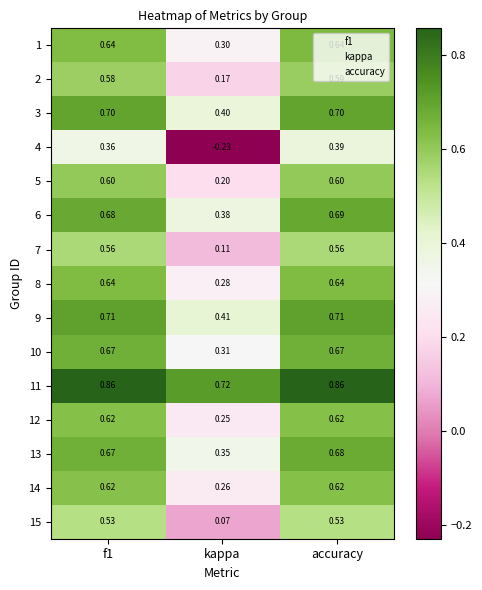

Which series has the largest range (max minus min)?

4